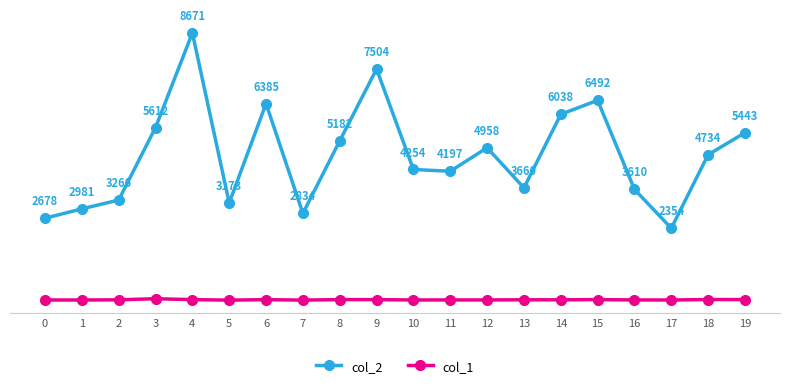

True or false: col_2 and col_1 cross at least once.

False